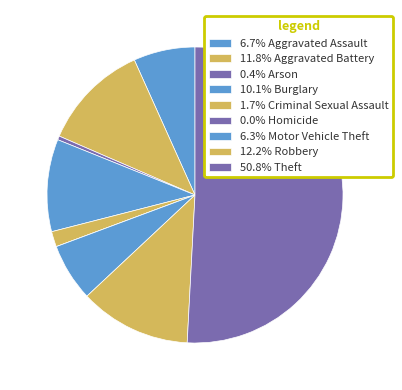

Which slice represents more than half of the pie?

Theft